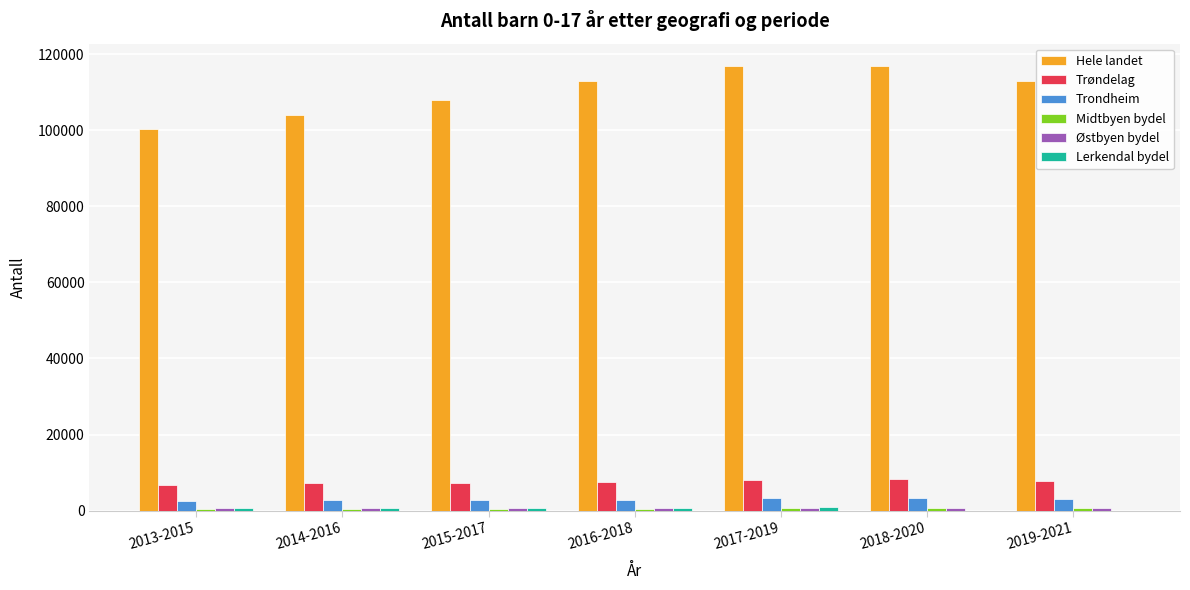

What is the total value across all series at 2016-2018?

125500